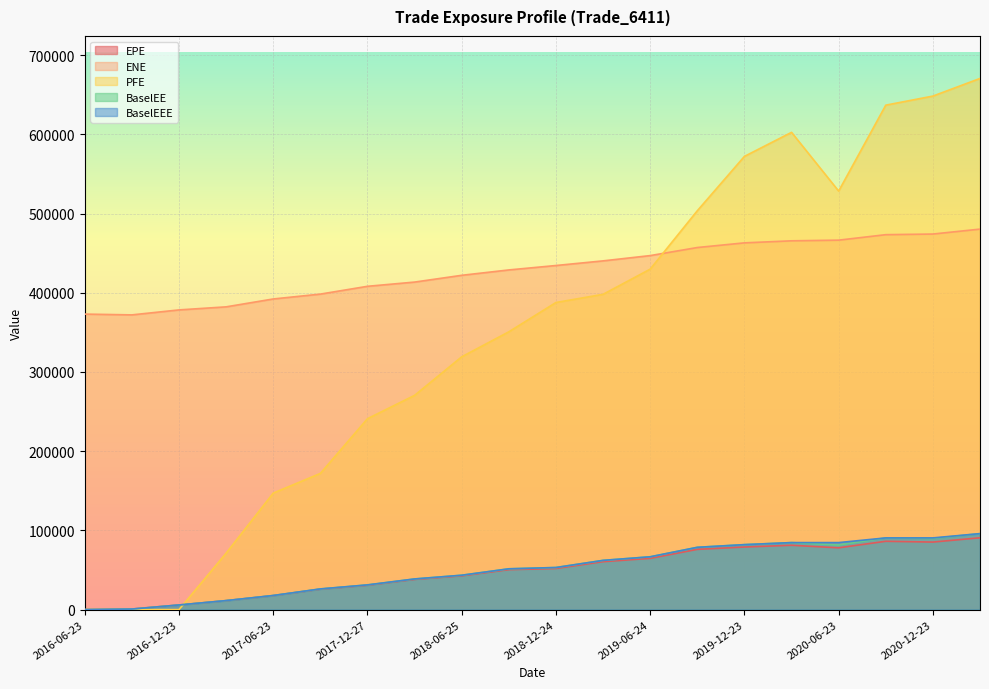

List the series in order of their peak value, lowest first.

EPE, BaselEE, BaselEEE, ENE, PFE